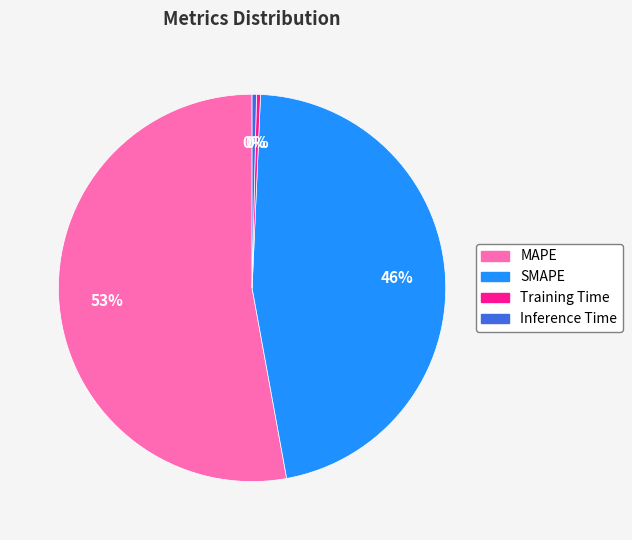

Which has a higher value, SMAPE or MAPE?

MAPE